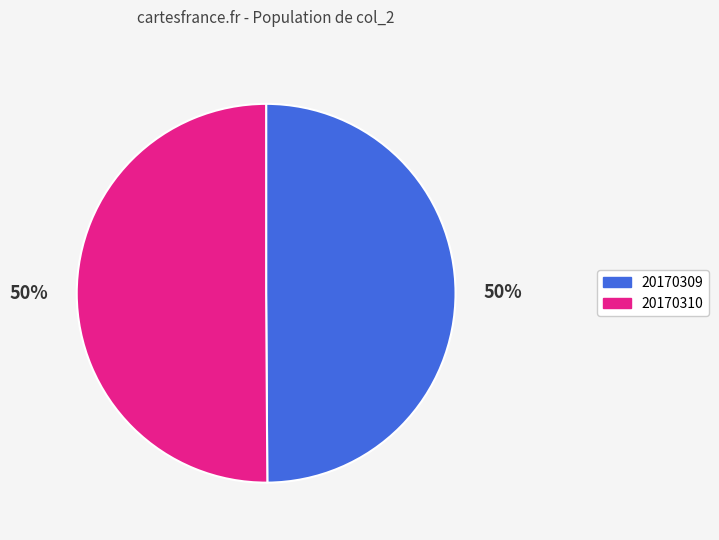

What percentage is the 20170310 slice, to the nearest percent?

50%